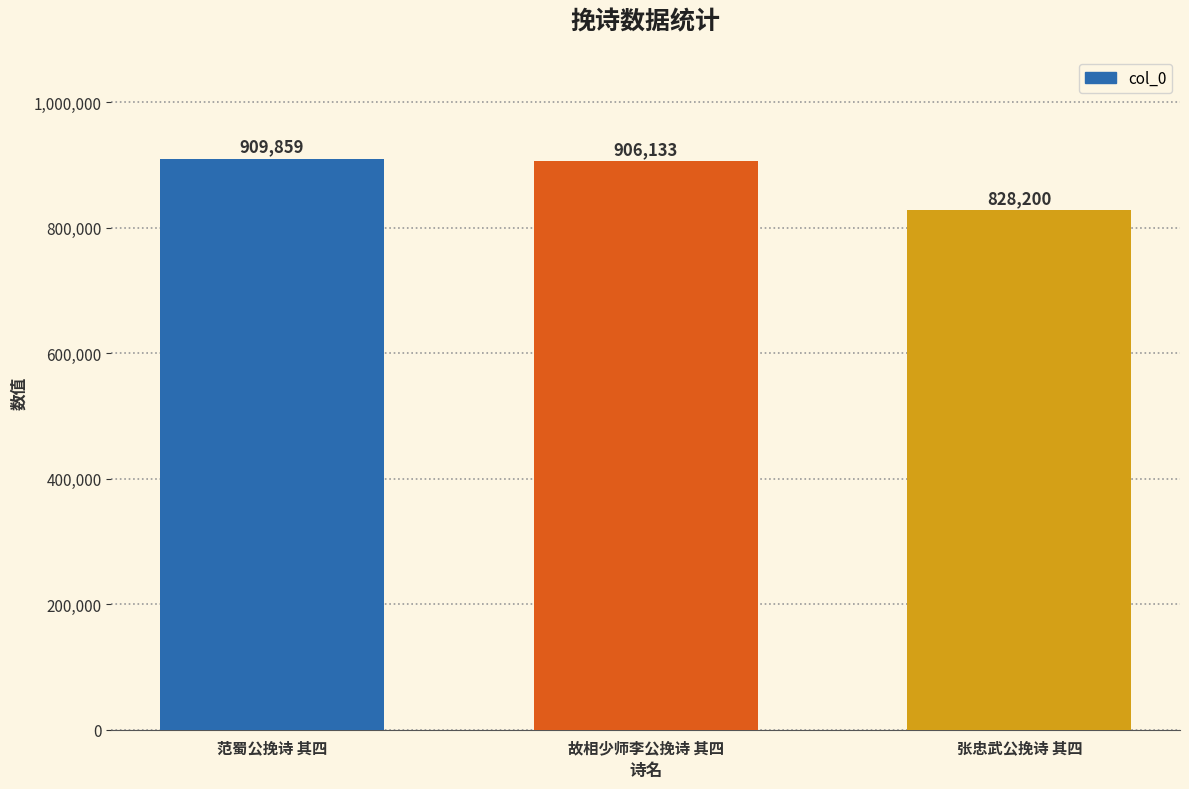

Reading left to right, extract all data points from this chart.

909859	906133	828200